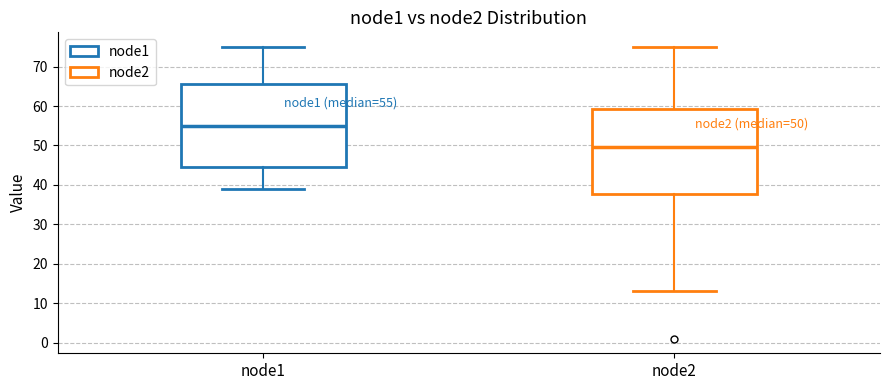

Which box's median line is the lowest?

node2